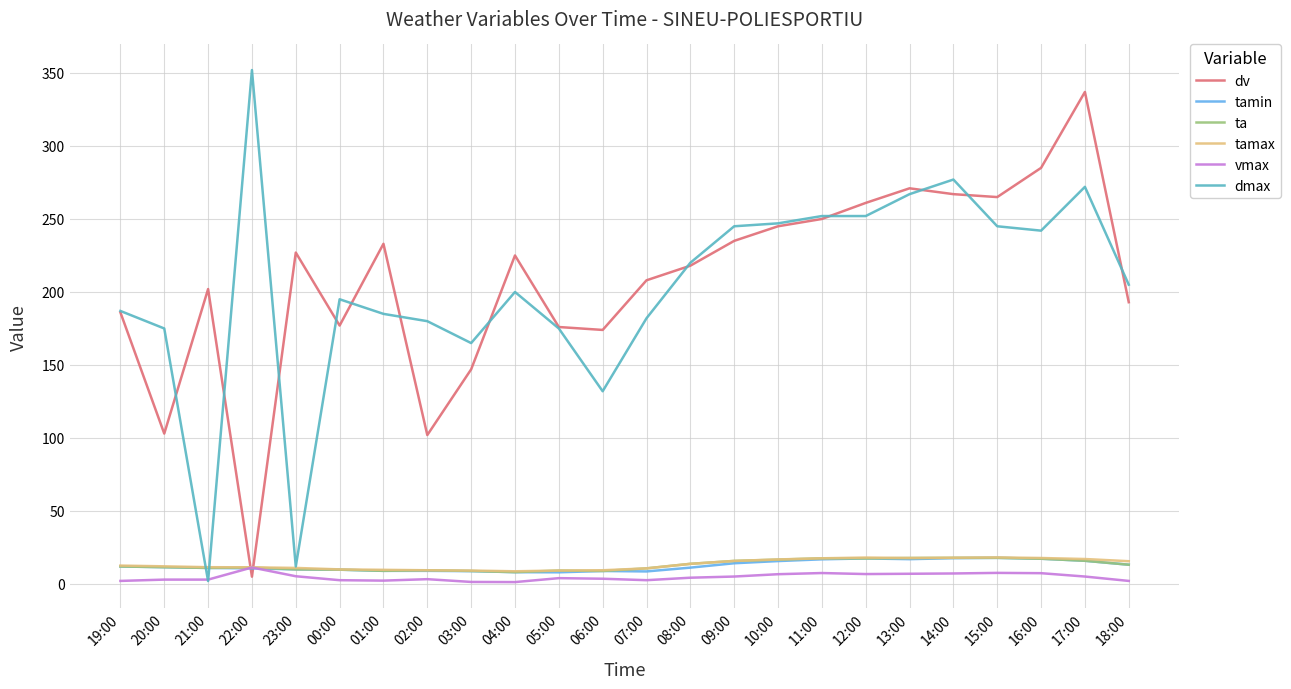

The dv series shows 103.0 at 20:00. True or false?

True